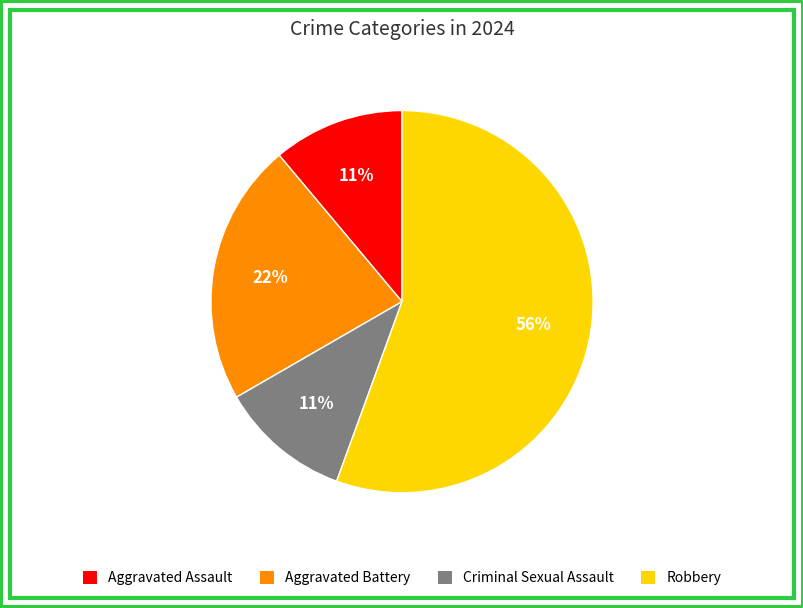

Which category has the biggest portion of the pie?

Robbery